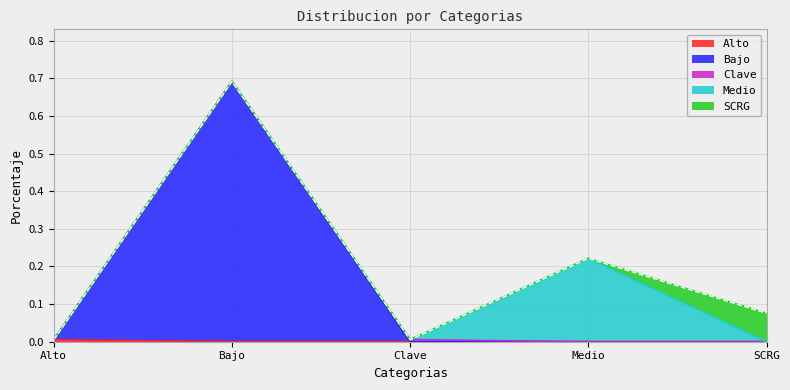

Which category has the highest value across all series?

Bajo